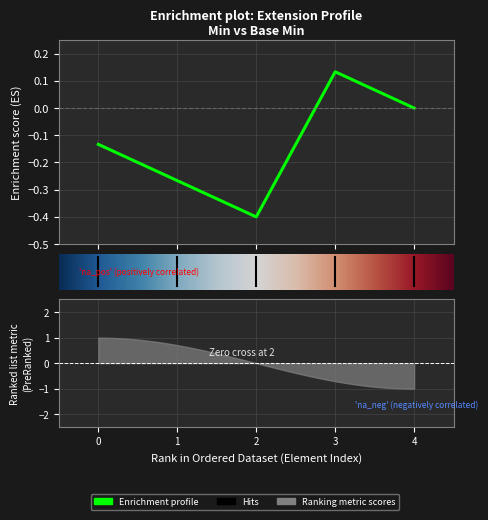

How many positive values are there?

1